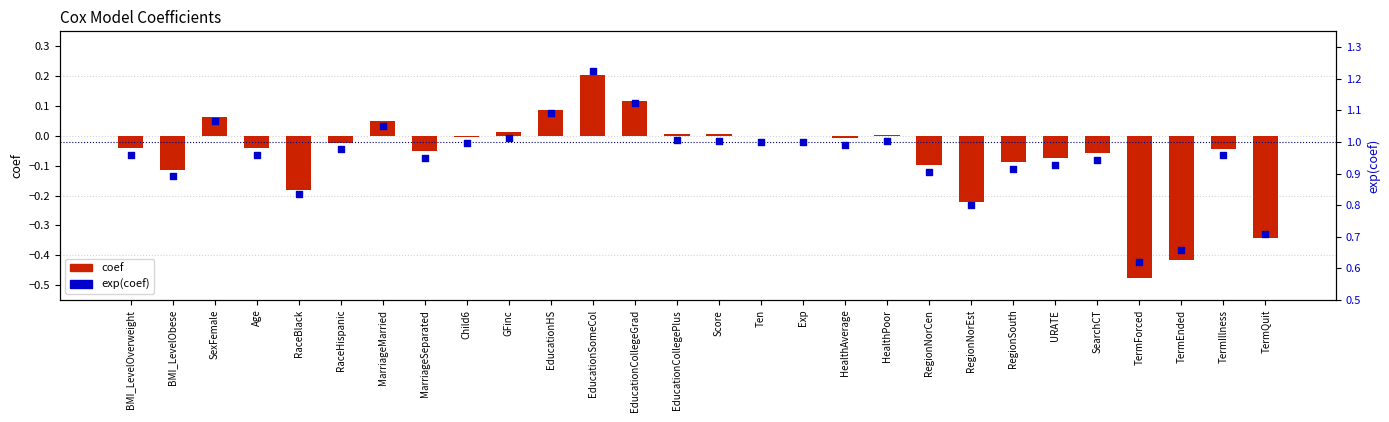

Which series has the largest total across all categories?

exp(coef)